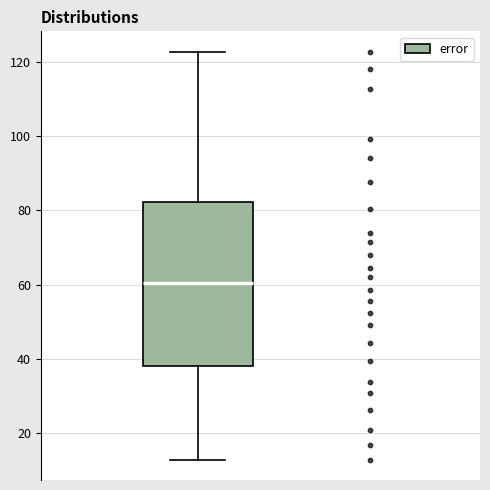

Where does the upper whisker of the box end on the y-axis? The values are not printed on the chart, so give them approximately, as read against the axis.

122